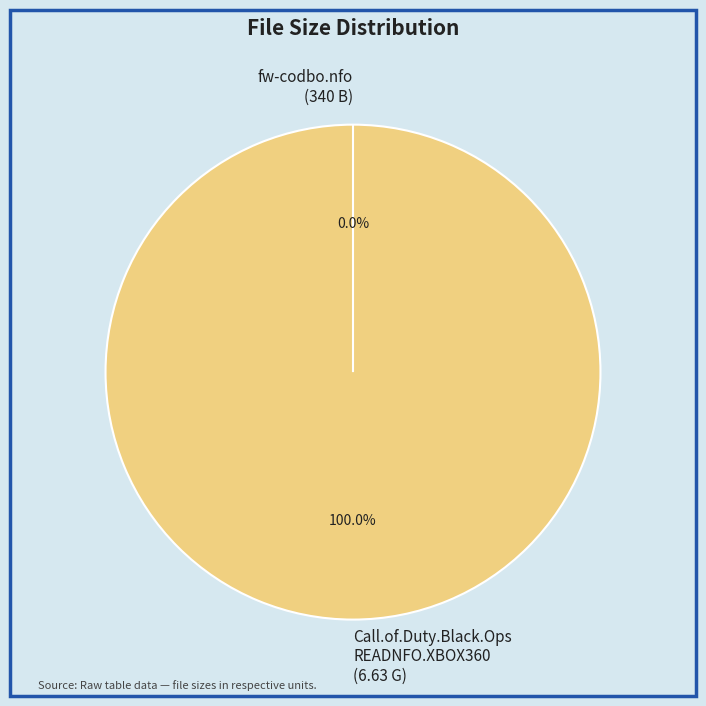

Which slice is the largest?

fw-codbo.nfo